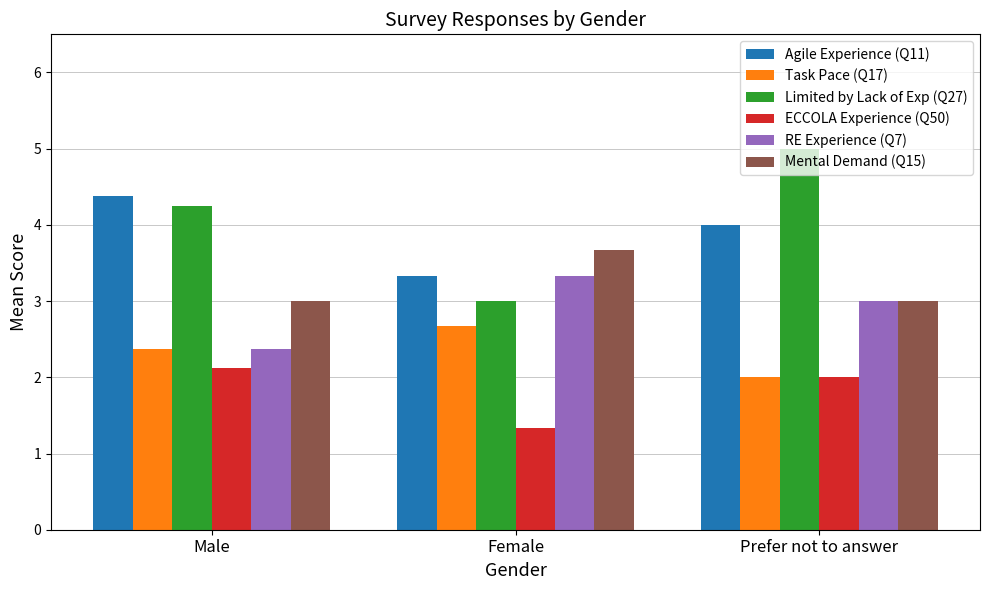

How many groups of bars are there?

3